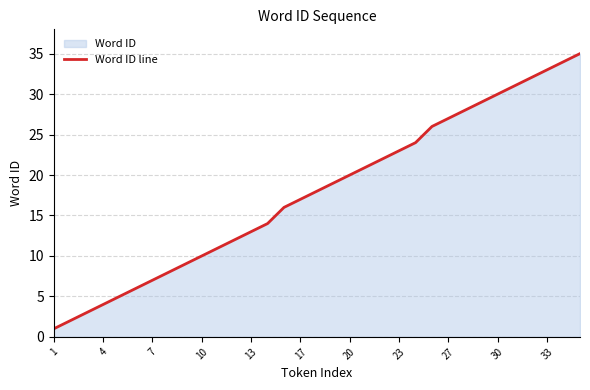

At which category does the chart reach its minimum across all series?

1